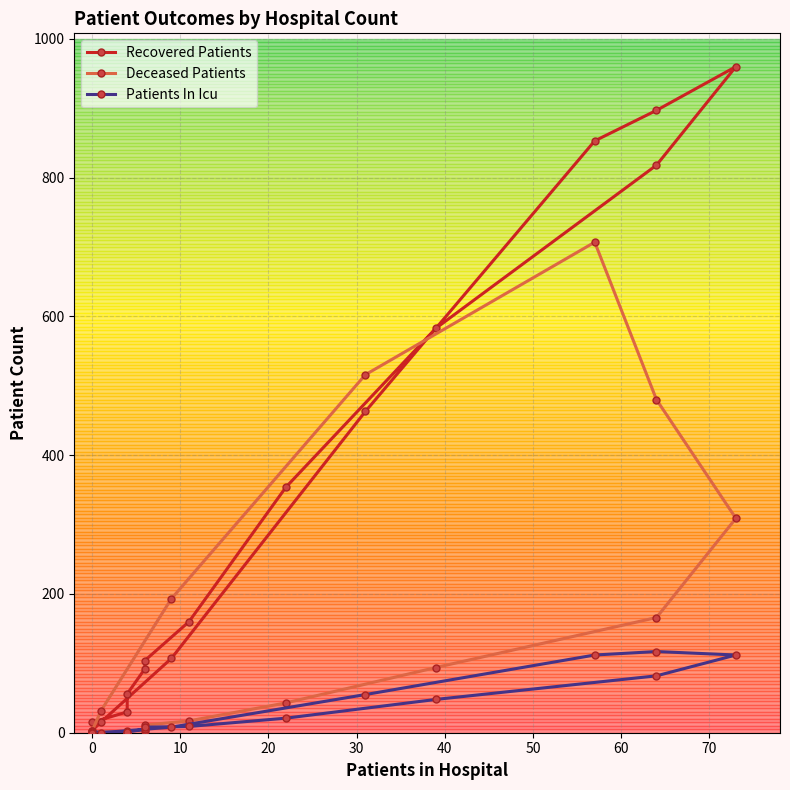

How many categories are shown in the chart?

16